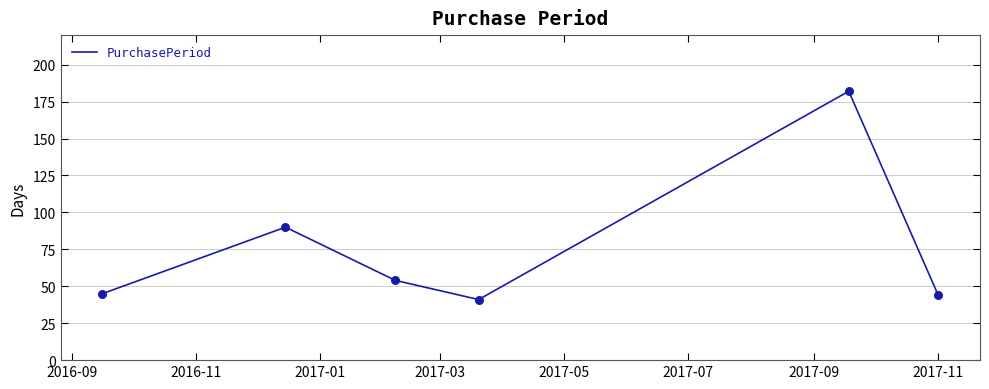

How many interior local peaks (higher than both neighbors) does the data have?

2